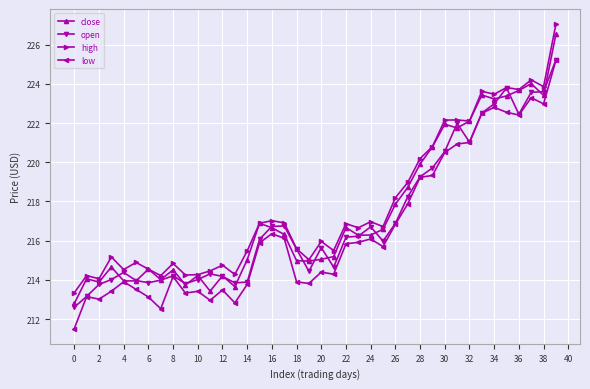

How many data points does each series have?

40